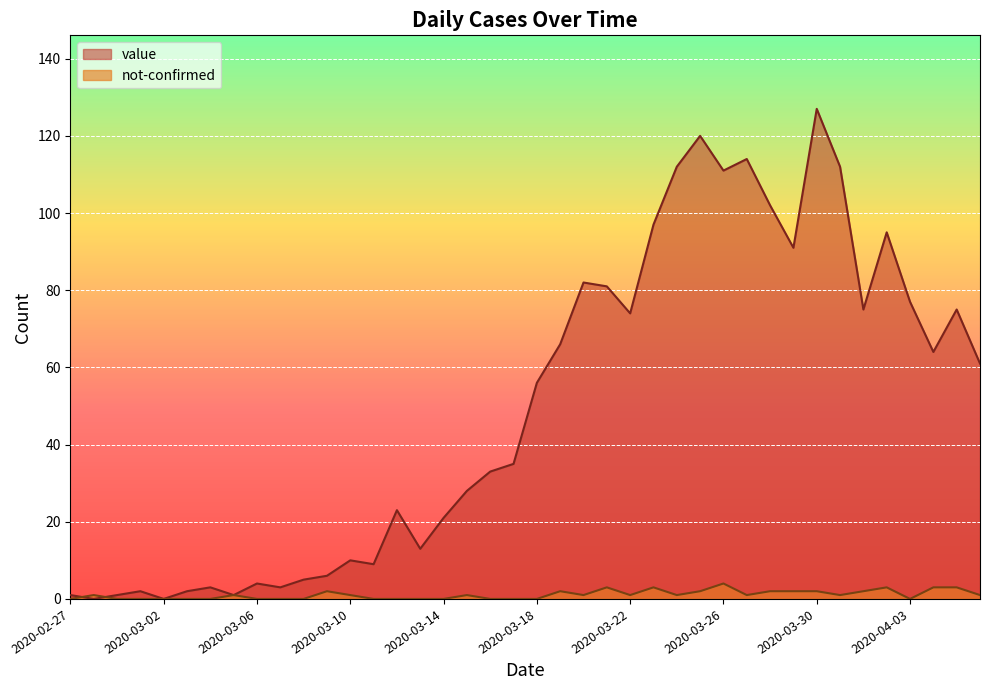

Rank the series at 2020-03-21 from lowest to highest value.

not-confirmed, value